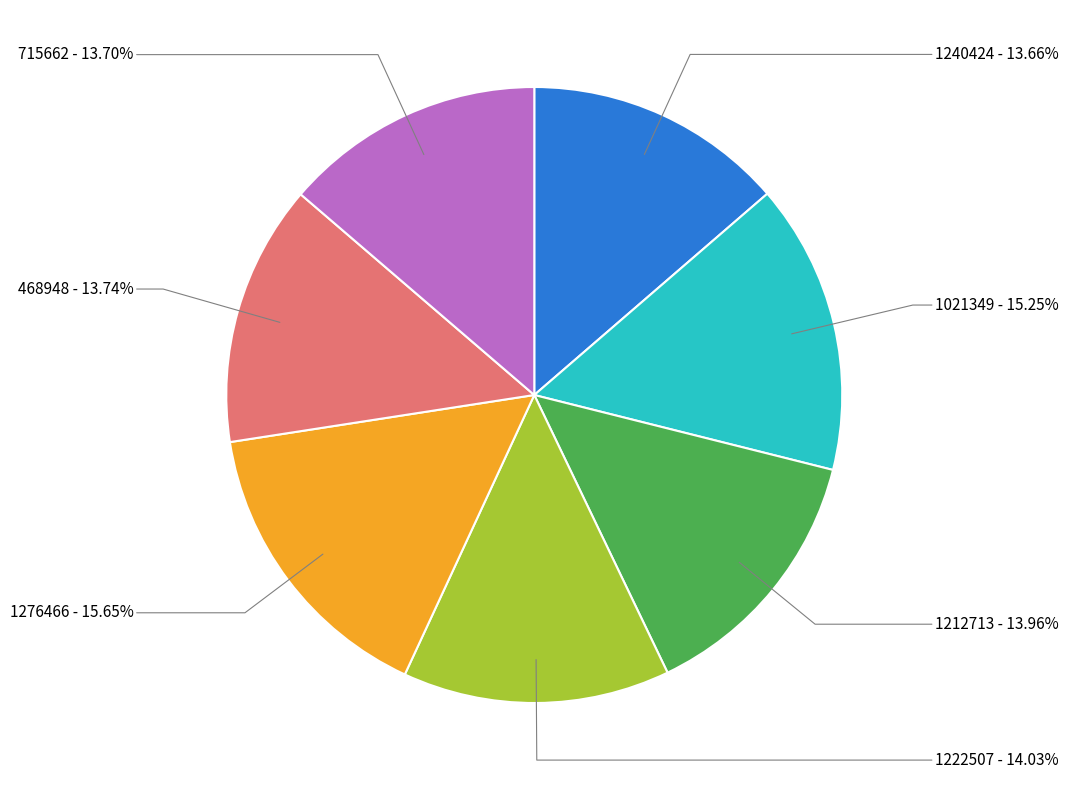

Does 1212713 account for over 50% of the chart?

No